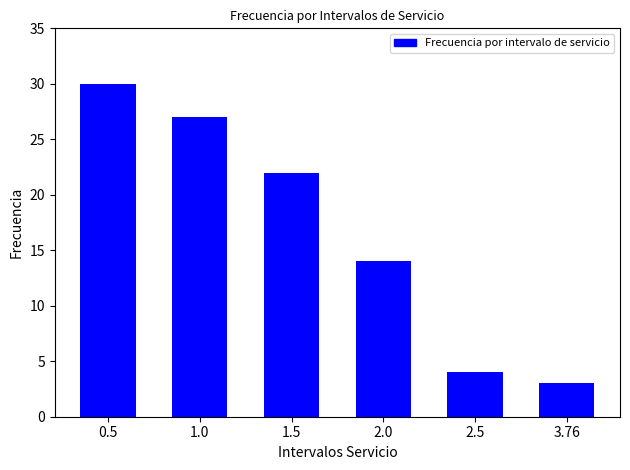

Does the chart contain any negative values?

No